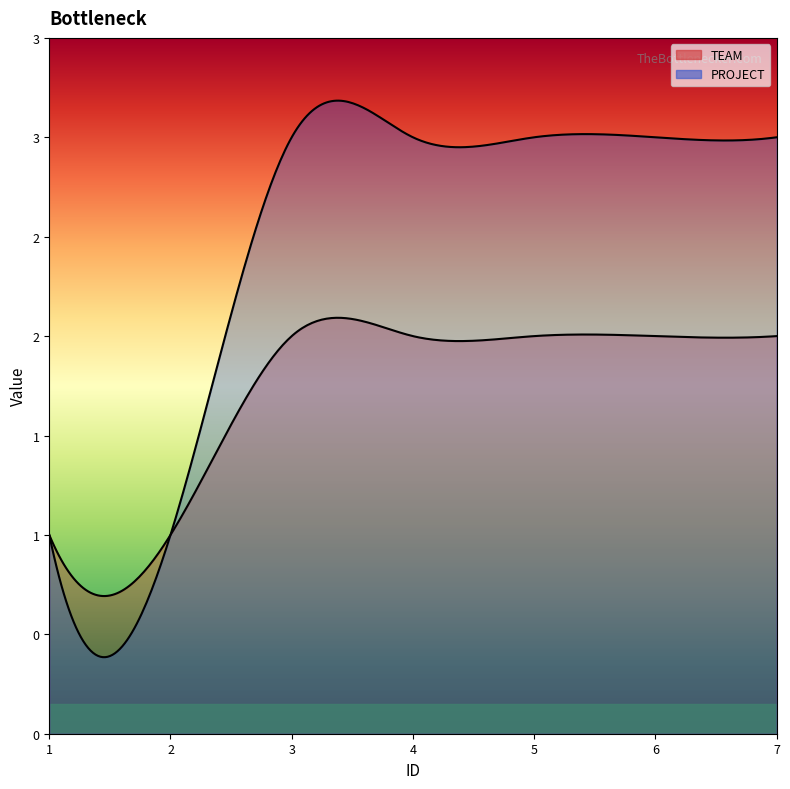

Which series has the largest range (max minus min)?

PROJECT